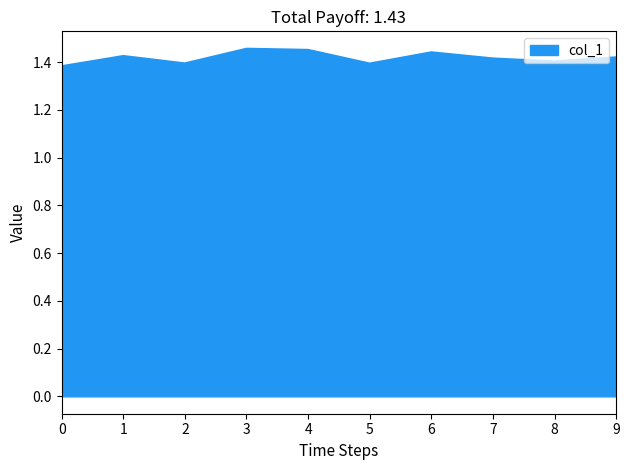

How many interior local valleys (lower than both neighbors) does the data have?

3